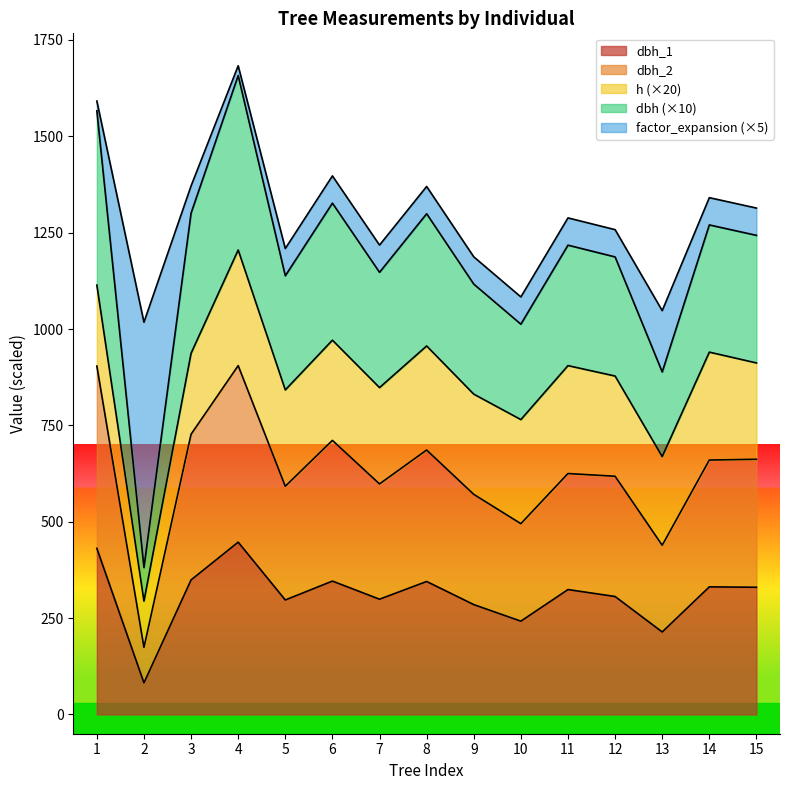

What is the total value across all series at 2?

1017.6